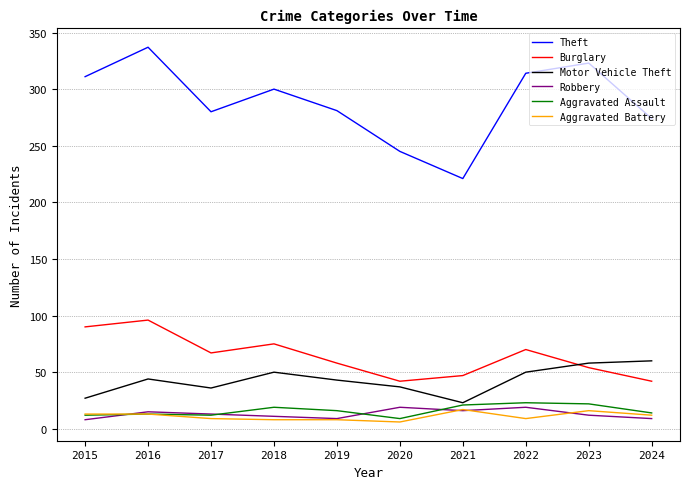

What is the difference between the Burglary values at 2019 and 2015?

32